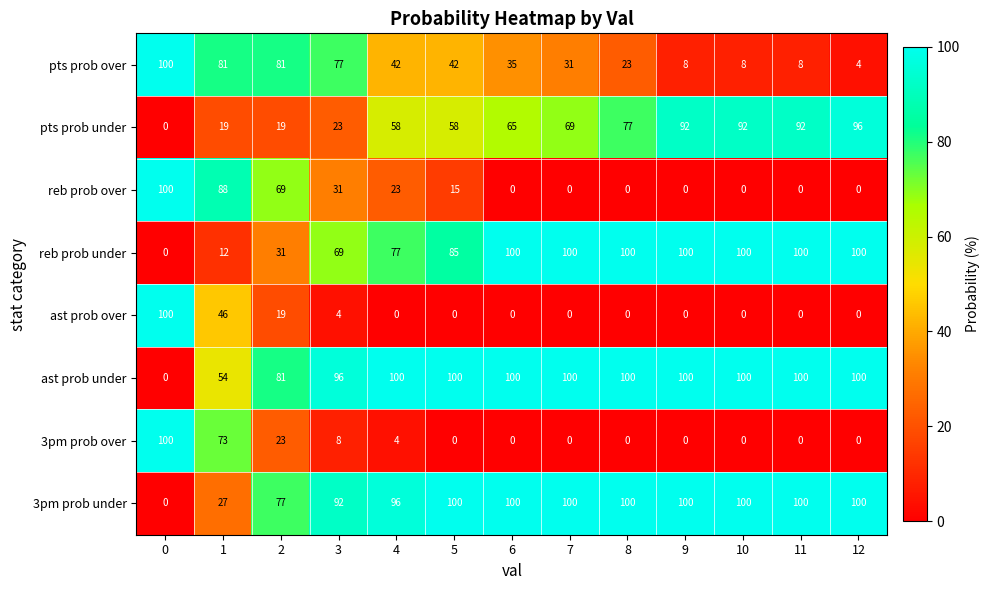

What is the spread (max minus min) of values at 2?

62